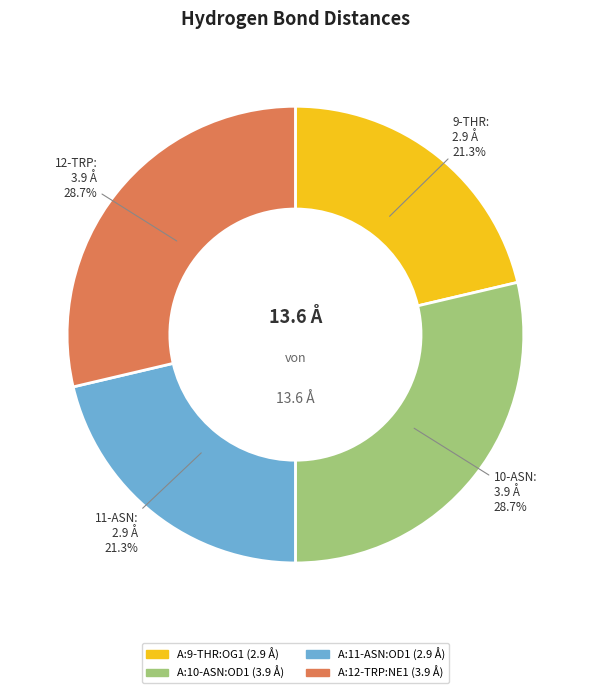

What portion of the pie excludes A:12-TRP:NE1?

71.3%